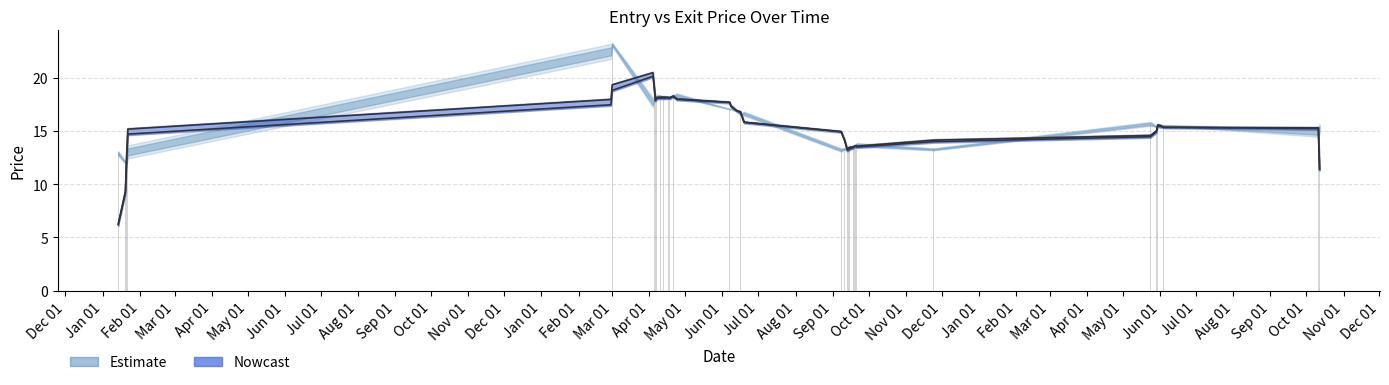

What is the ratio of the value at 2017-06-16 to the value at 2016-01-22?

1.2